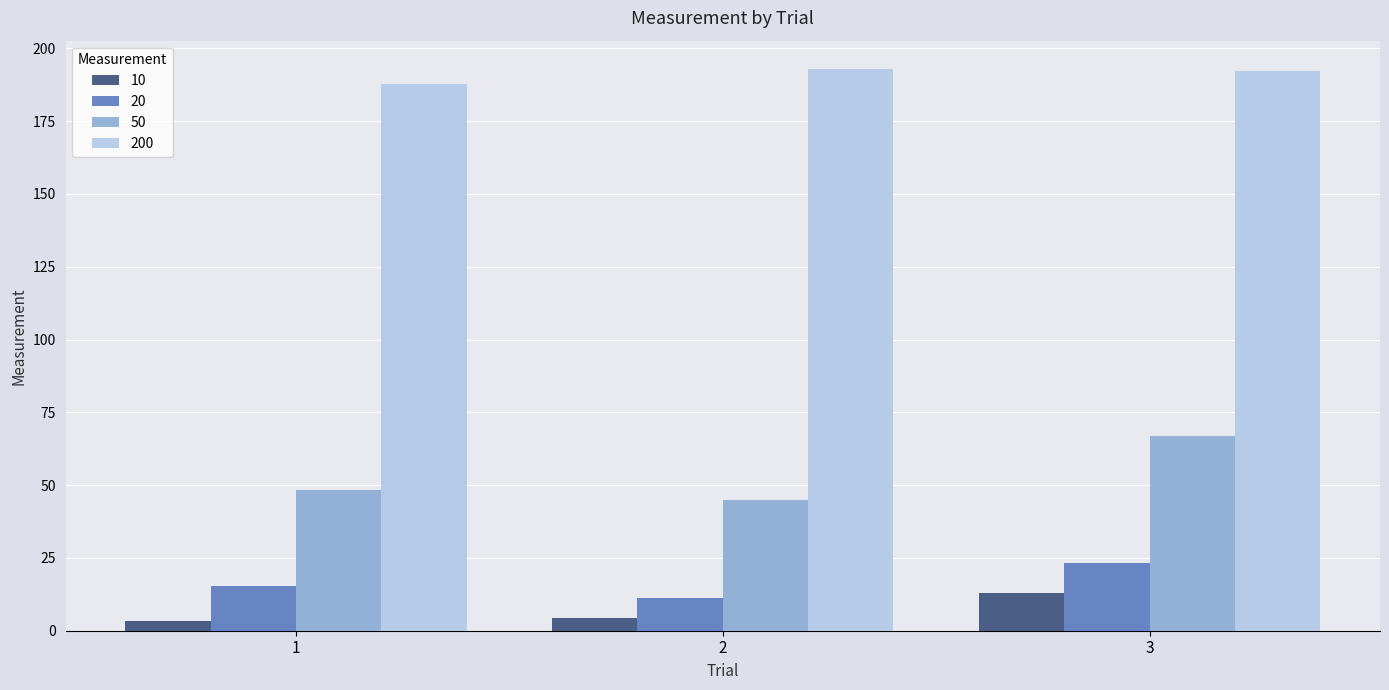

What is the total value across all series at 1?

254.8